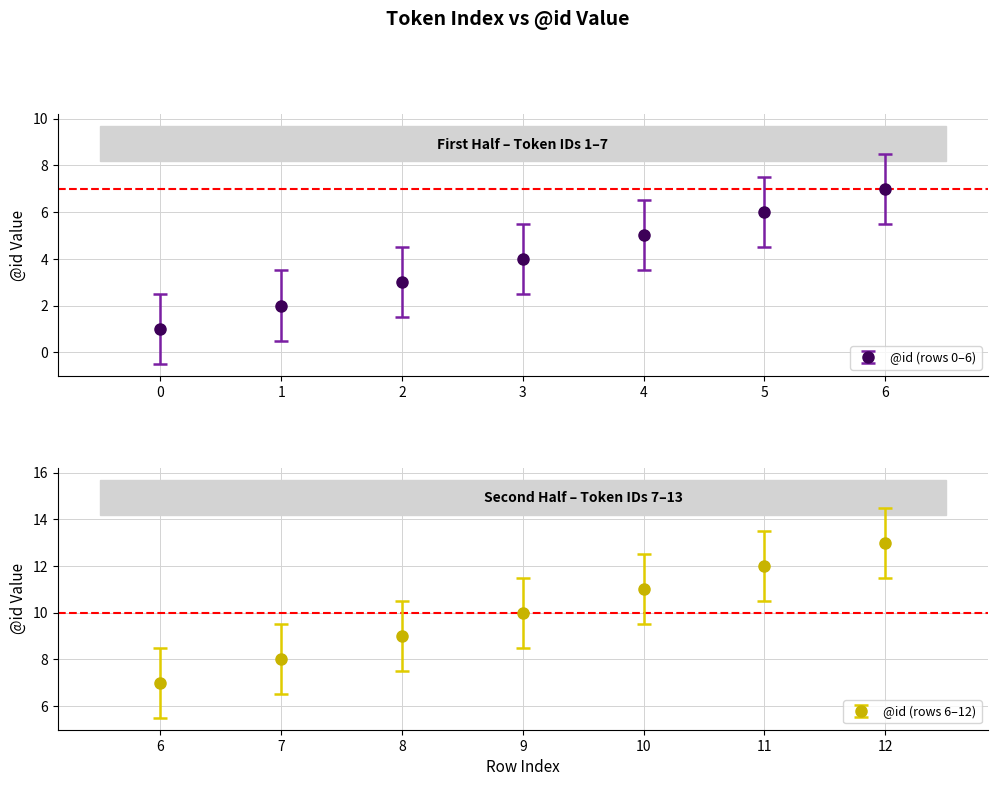

True or false: there are more than 1 points higher than both neighbors.

False